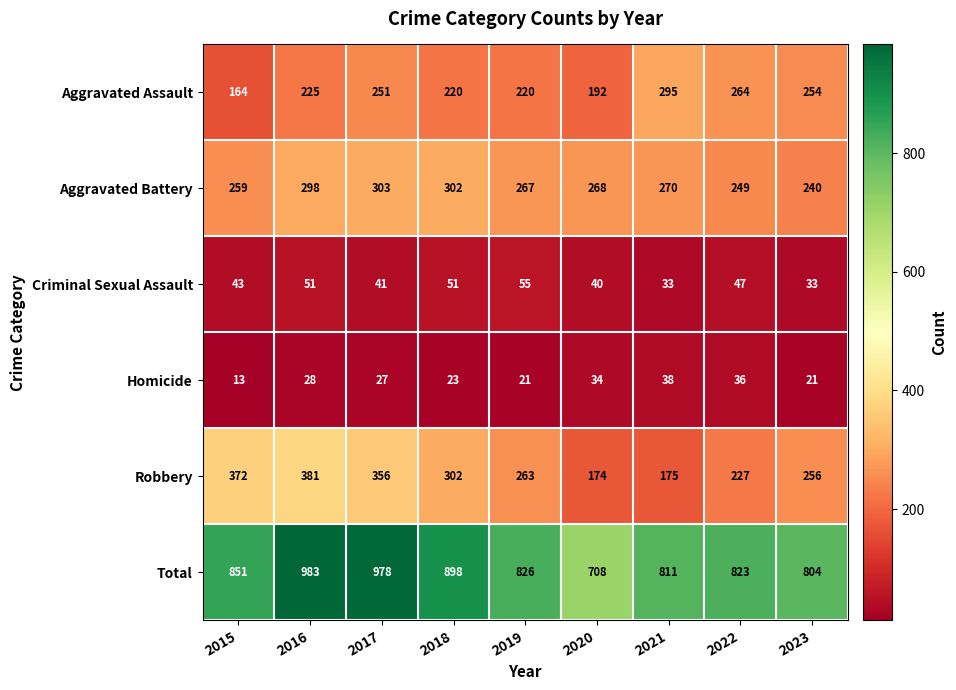

What value does the Aggravated Assault series have at 2015, to the nearest 5?

165